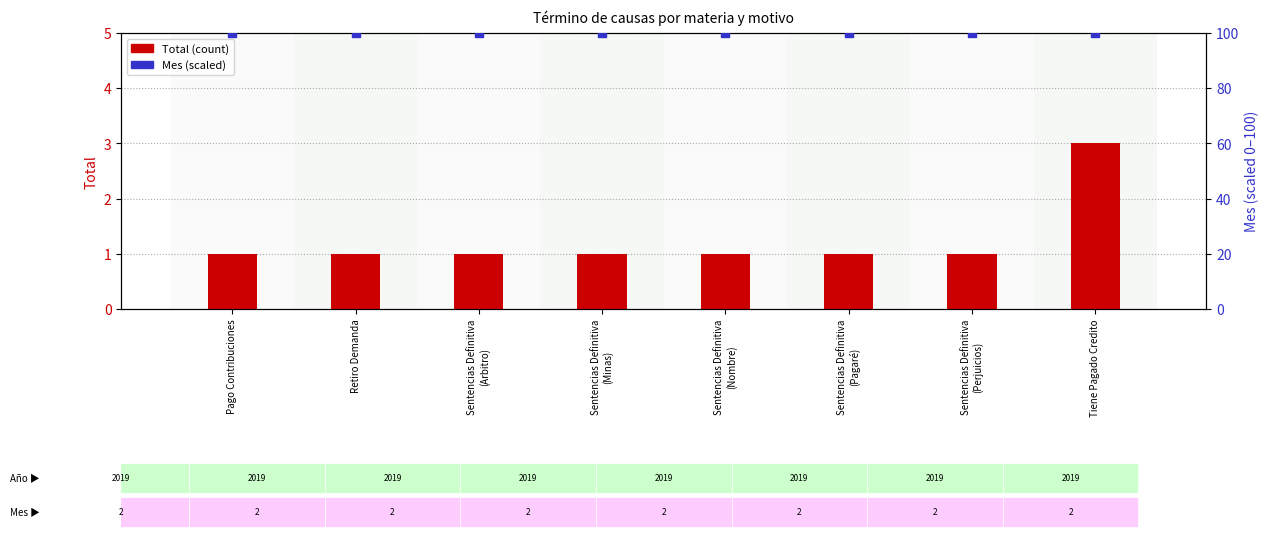

Which series contains the lowest Y value?

Total